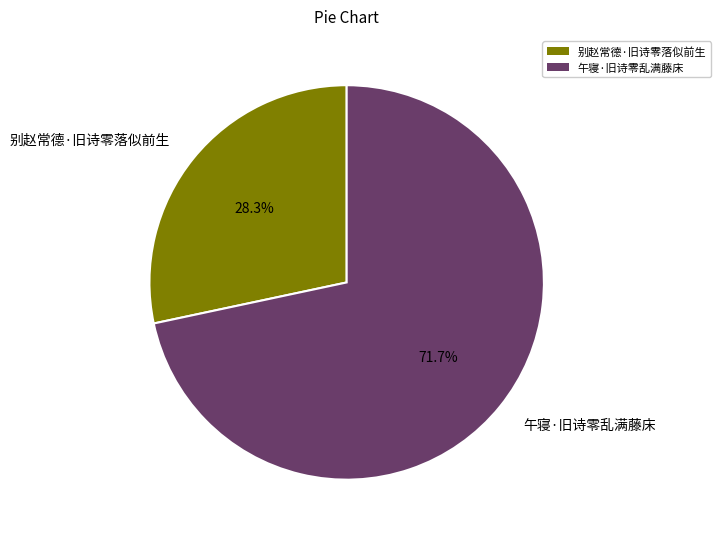

Rank the categories by value from highest to lowest.

午寝·旧诗零乱满藤床, 别赵常德·旧诗零落似前生